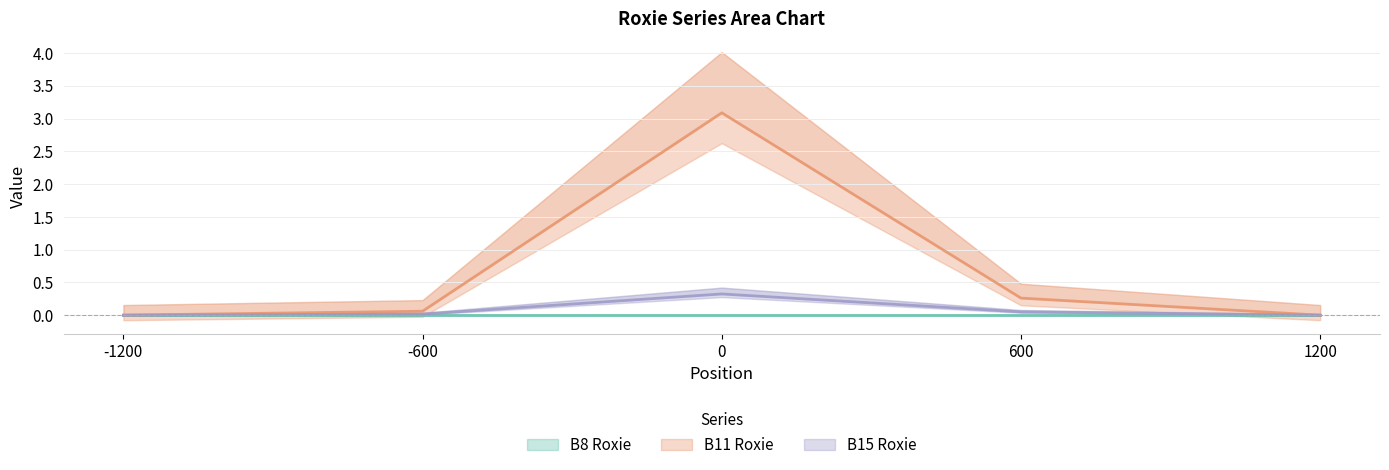

Reading left to right, what are all the values shown in this chart?

B8 Roxie: 0.0	0.0	0.0	0.0	0.0
B11 Roxie: 0.0	0.1	3.1	0.3	0.0
B15 Roxie: 0.0	0.0	0.3	0.0	0.0